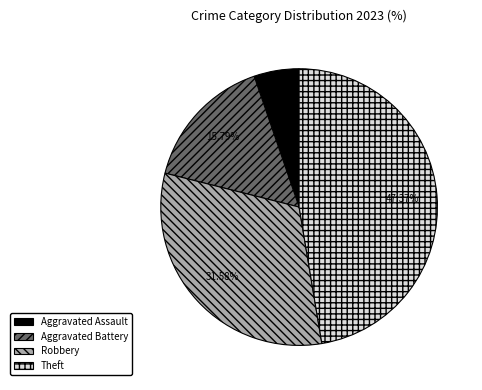

Is there a majority slice in this chart?

No